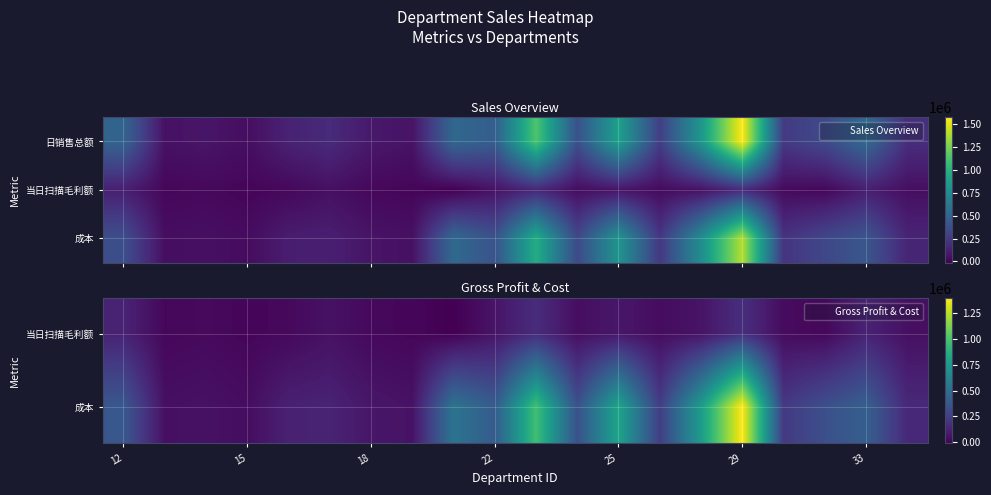

What is the total value across all series at 15?

84478.6